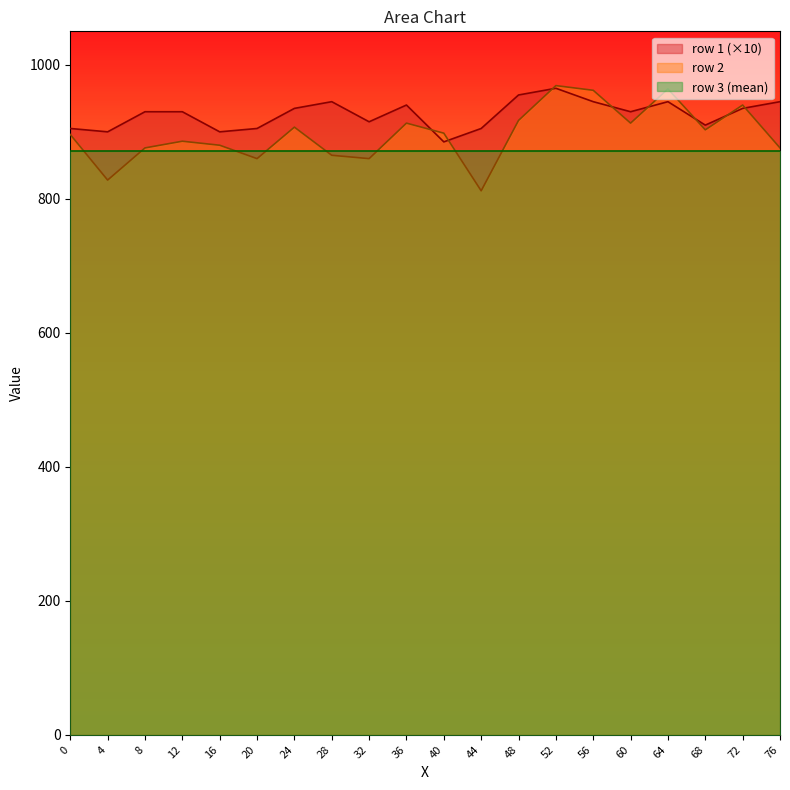

The value of row 3 (mean) at 56 is 468.1. True or false?

False